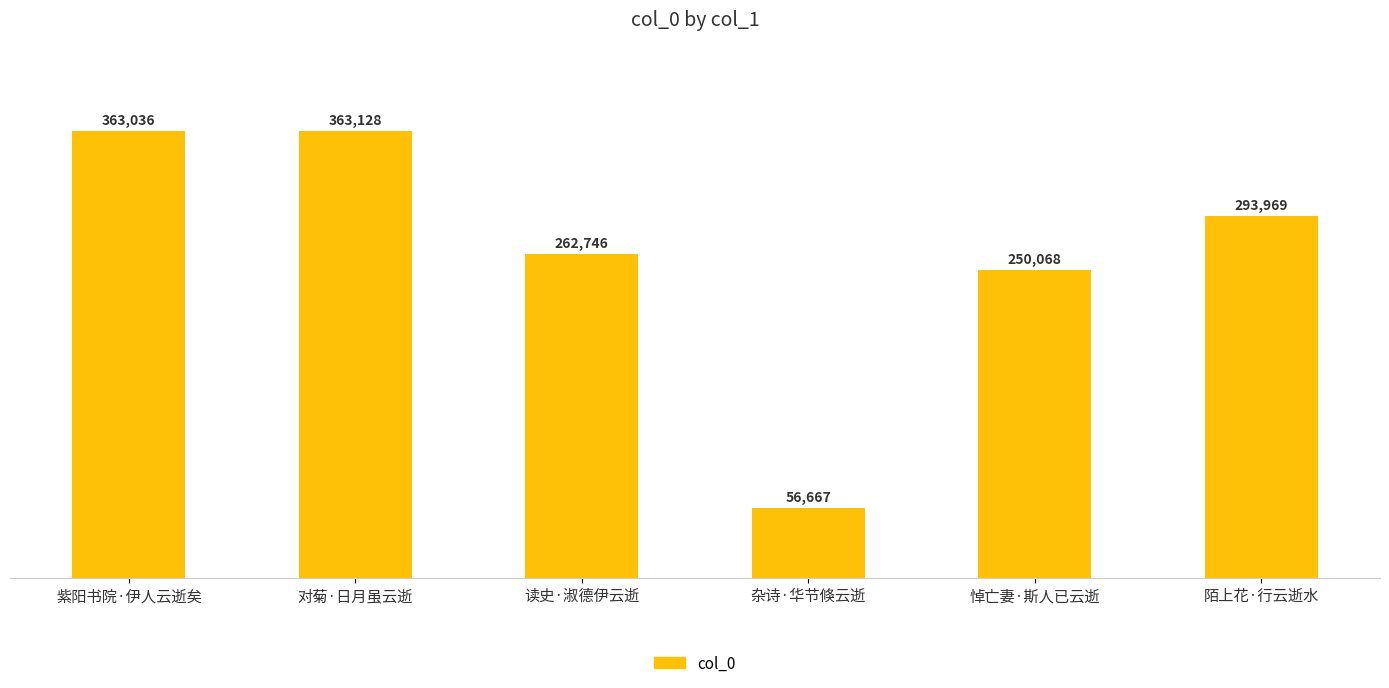

How many categories are shown in the chart?

6